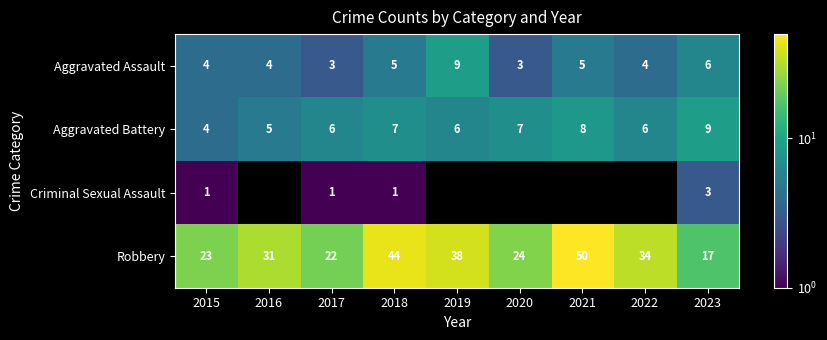

Is the value of Aggravated Battery at 2017 greater than the value of Aggravated Assault at 2017?

Yes